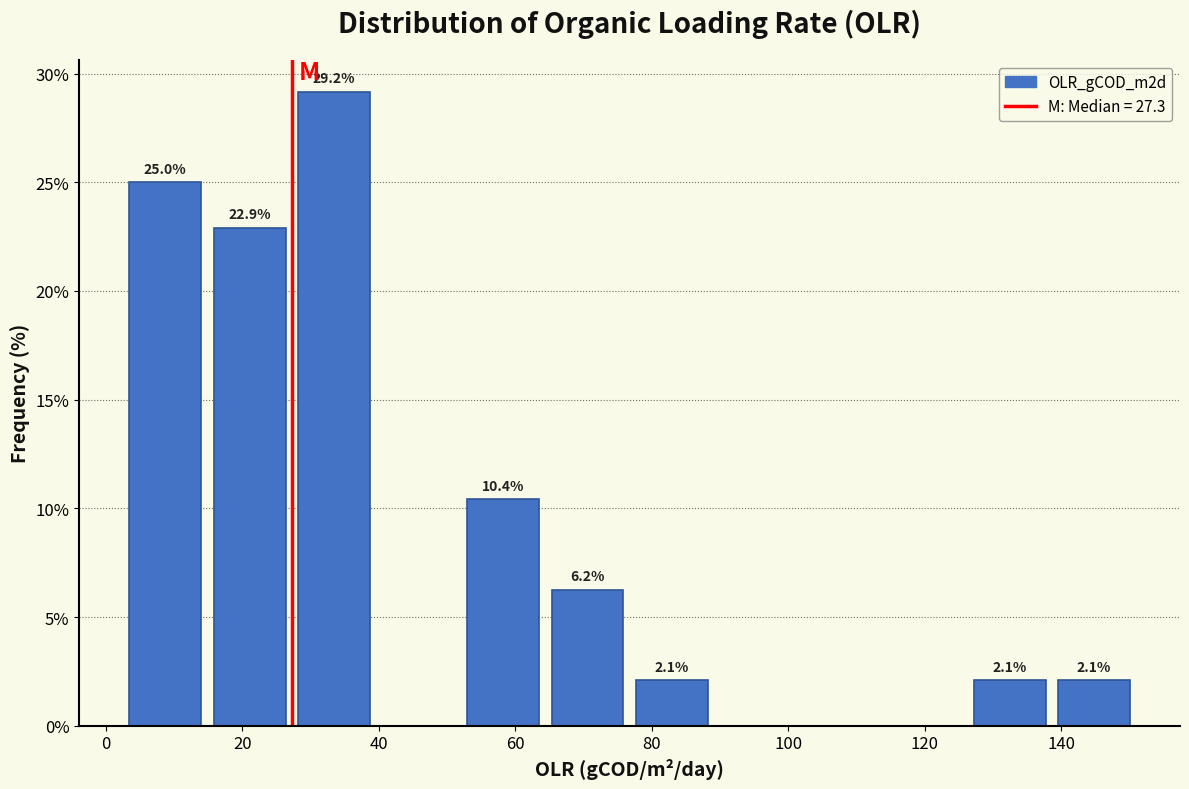

Over which range of the x-axis is the bar tallest?

28 to 40